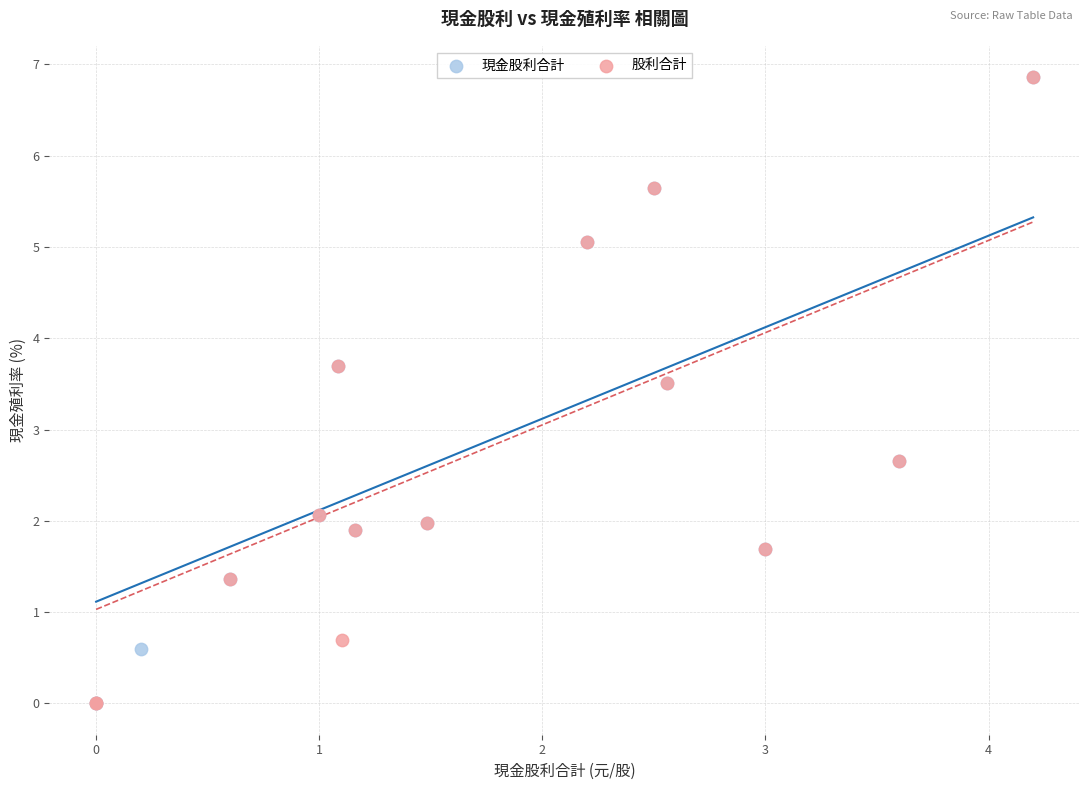

What are all the series names shown in the legend?

現金股利合計, 股利合計